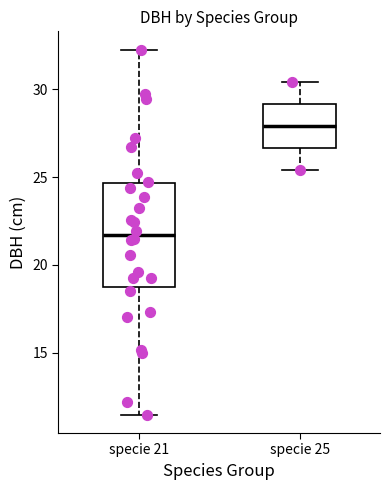

Which box has the highest median line?

specie 25